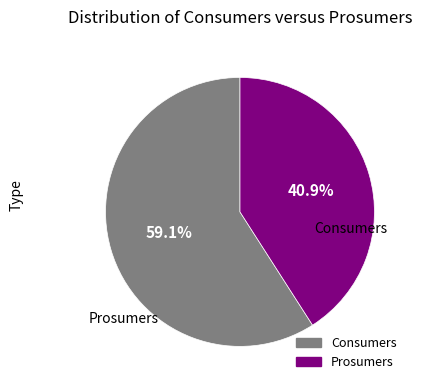

What is the smallest slice in the pie chart?

Prosumers